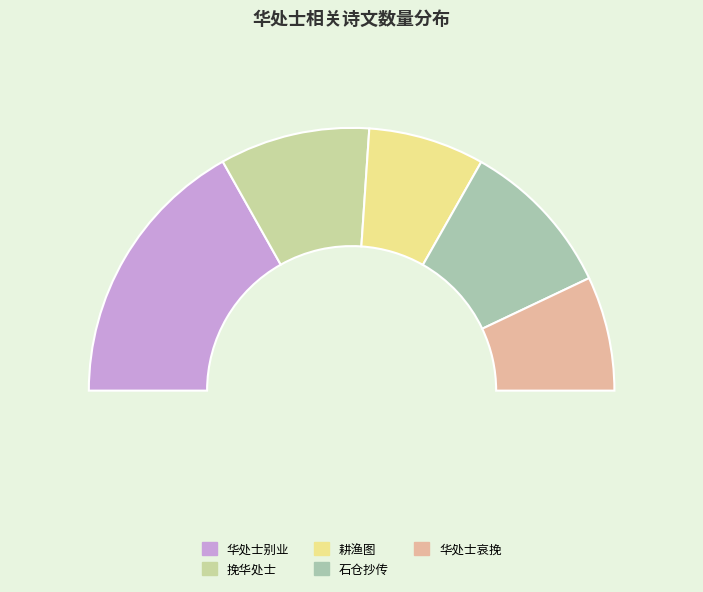

To the nearest percent, what is the difference between the largest and smallest slice percentages?

20%